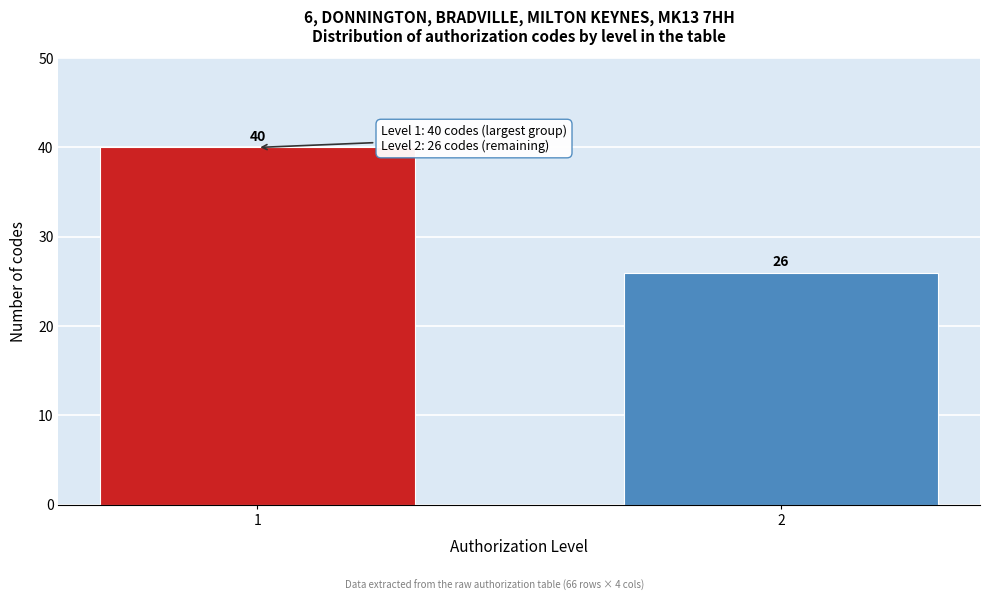

Reading left to right, what are all the values shown in this chart?

1=40	2=26